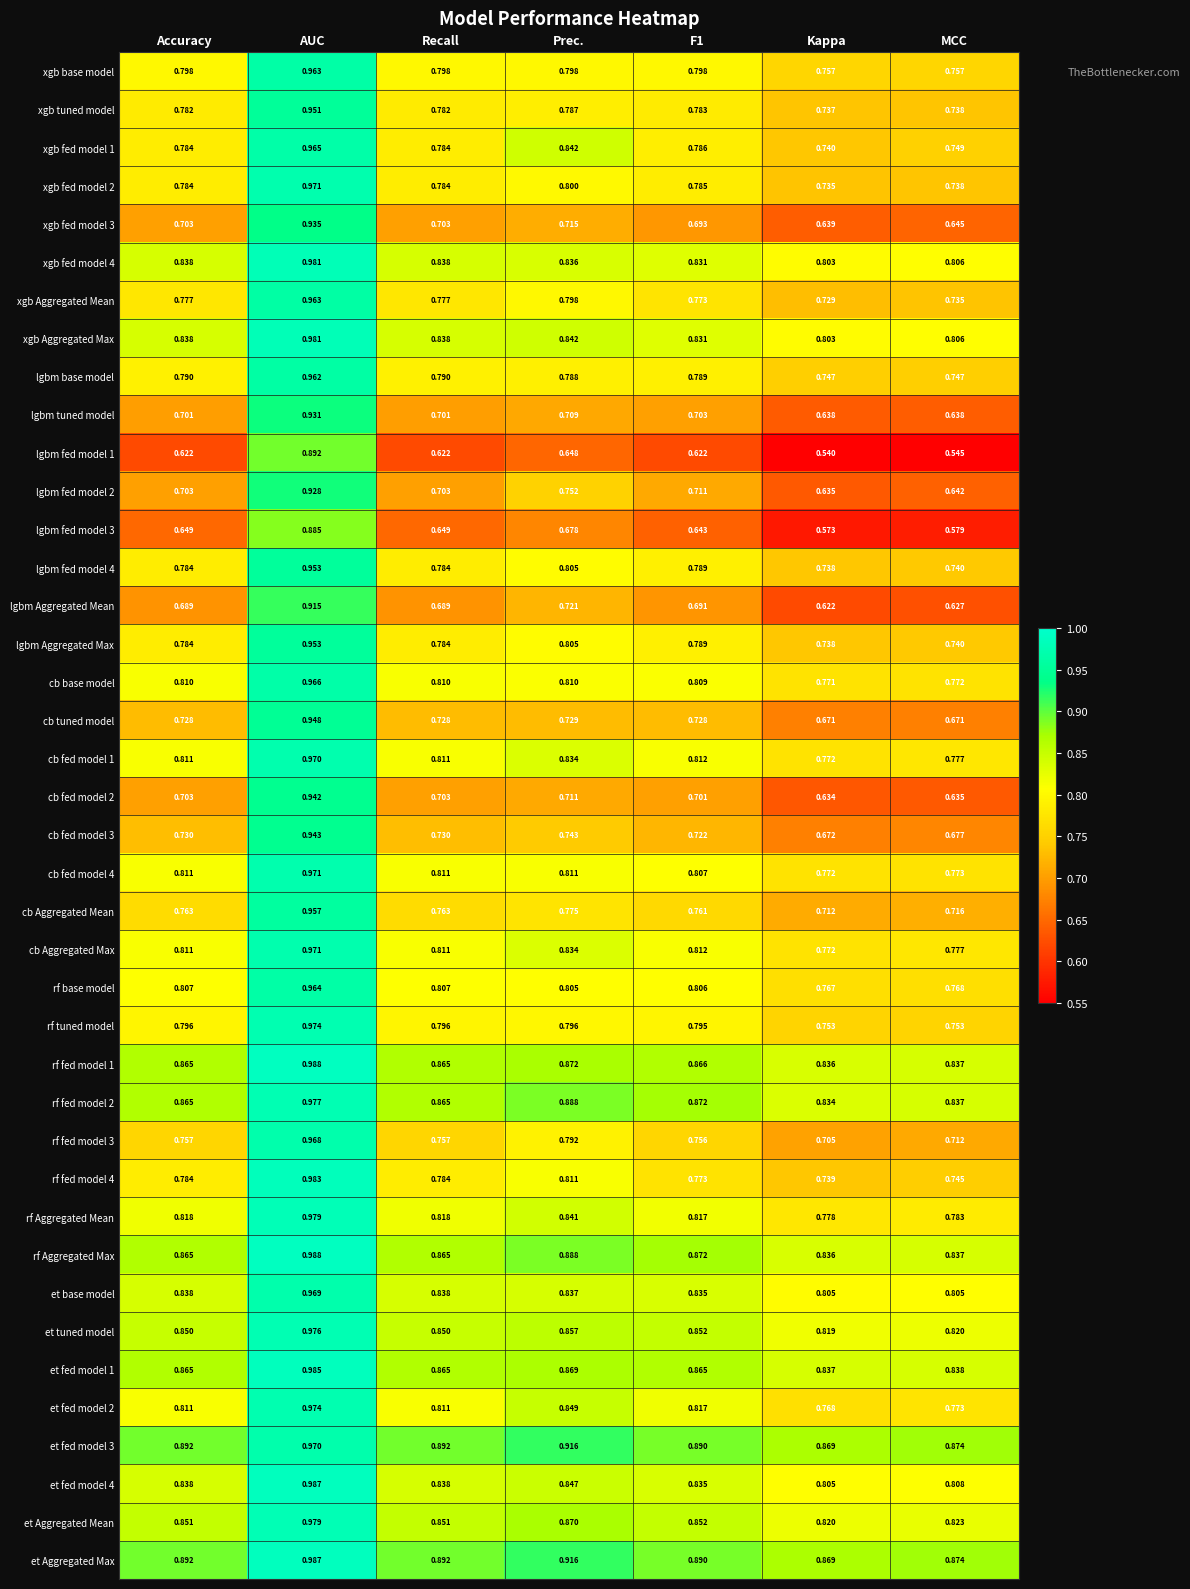

At which label is lgbm Aggregated Mean closest to 0?

Kappa